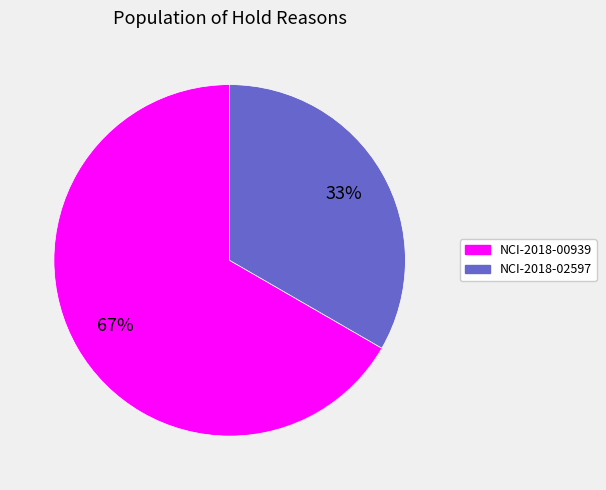

Is it true that NCI-2018-02597 is 42% of the pie?

False